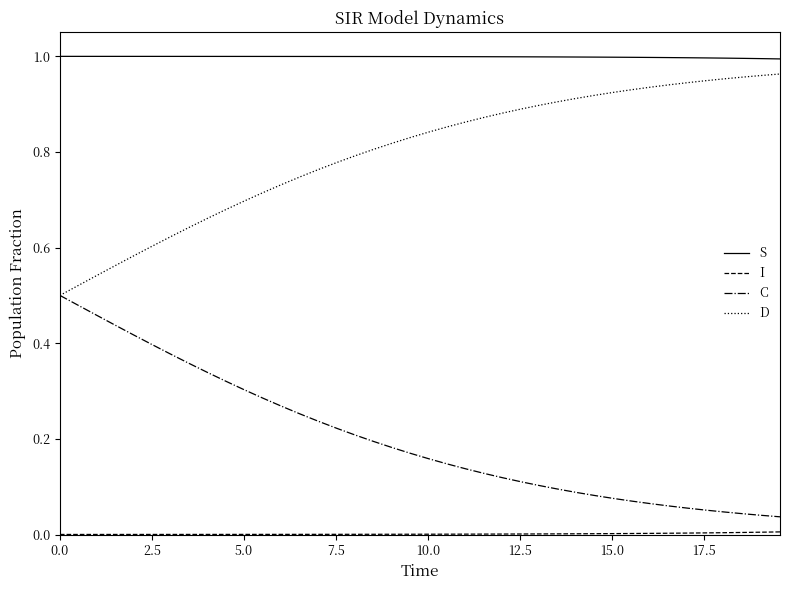

True or false: C and S intersect in this chart.

False